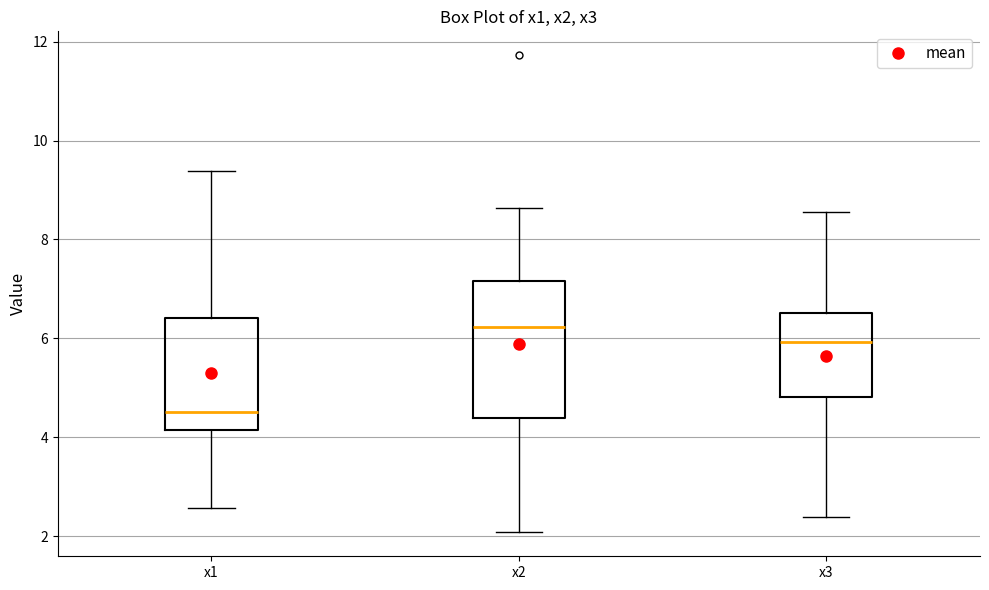

Which box is the tallest, from its lower edge to its upper edge?

x2